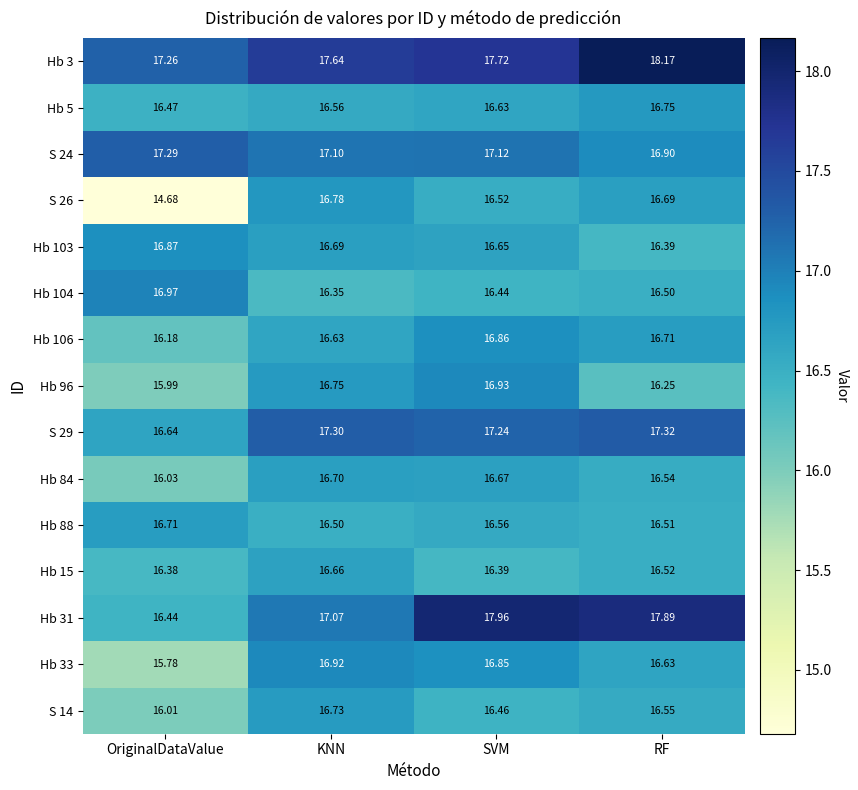

At how many categories does at least one series exceed 16?

4